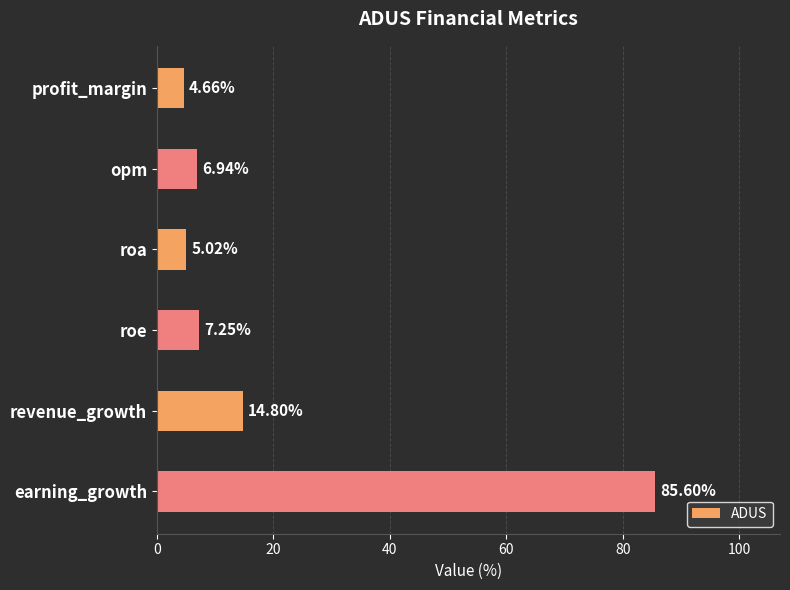

Rank the categories by value from lowest to highest.

profit_margin, roa, opm, roe, revenue_growth, earning_growth